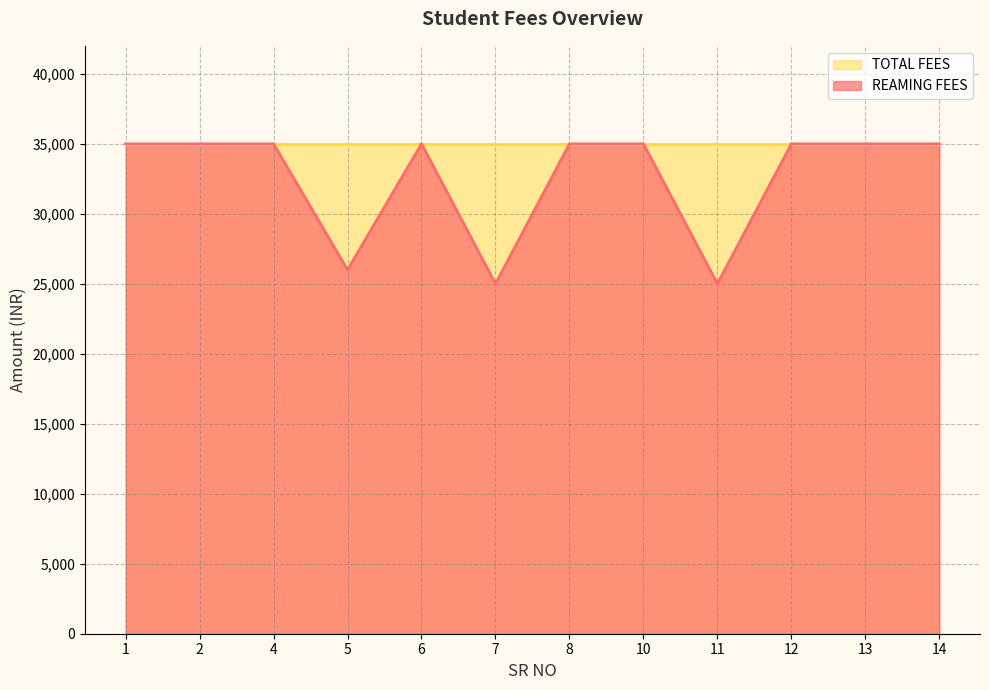

Which series has the largest total across all categories?

TOTAL FEES